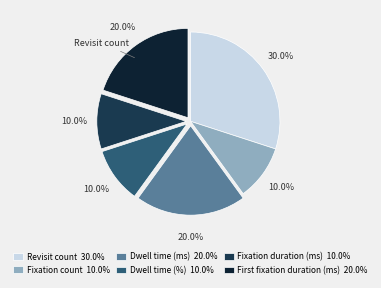

How many slices are in this pie chart?

6